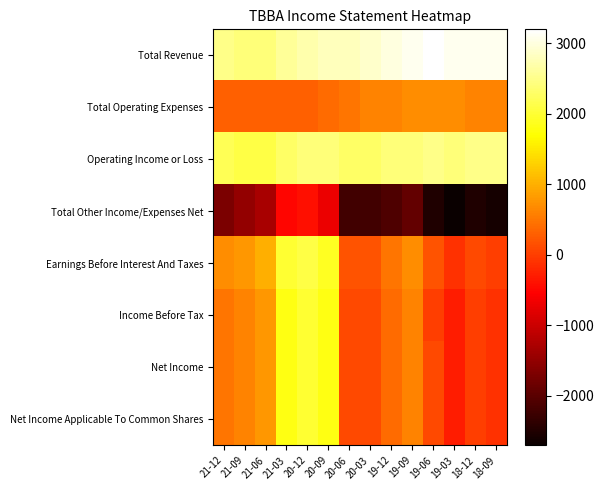

Which series has the largest total across all categories?

Total Revenue